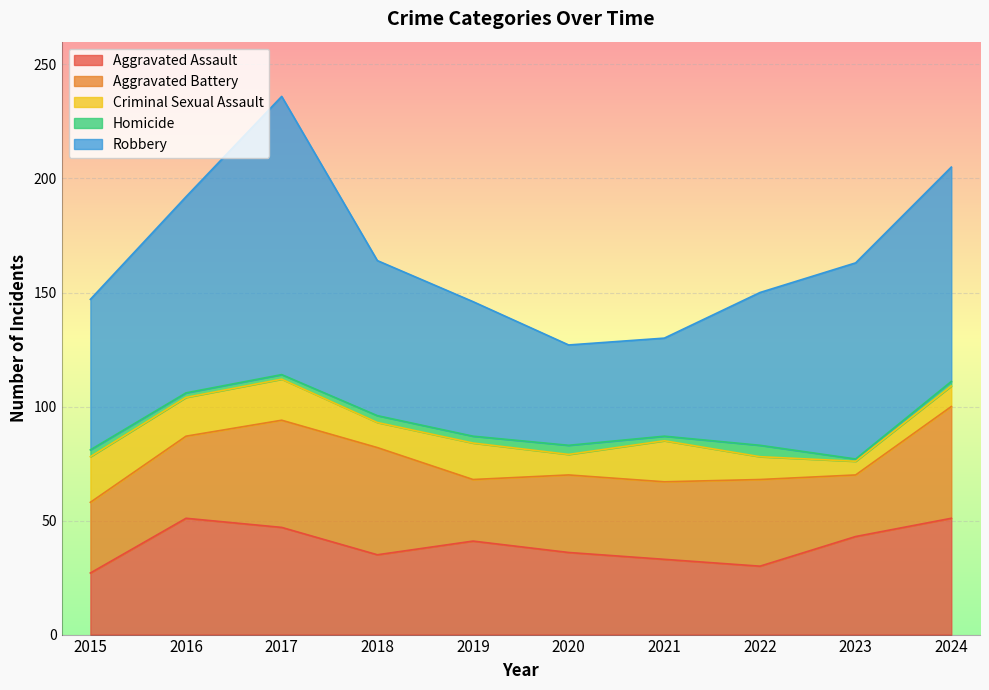

At how many categories does at least one series exceed 9?

10